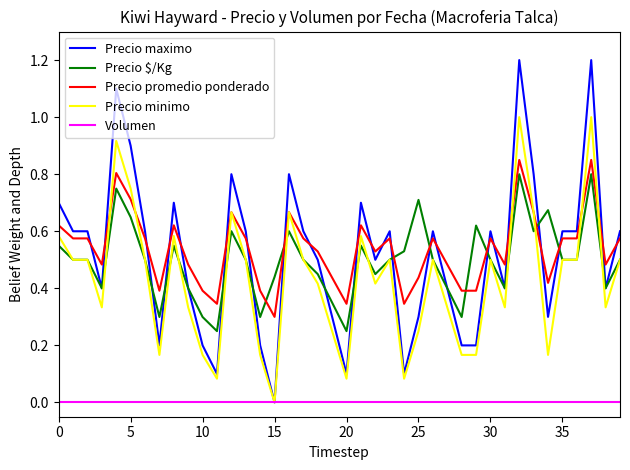

What are all the series names shown in the legend?

Precio maximo, Precio $/Kg, Precio promedio ponderado, Precio minimo, Volumen